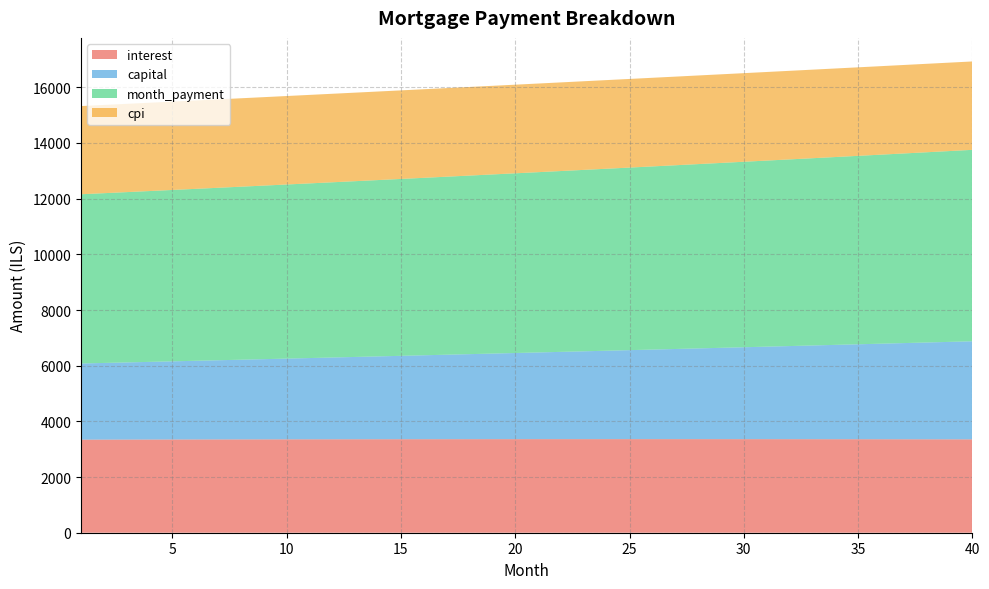

Reading left to right, what are all the values shown in this chart?

interest: 1=3343.9	2=3345.3	3=3346.7	4=3348.1	5=3349.3	6=3350.5	7=3351.7	8=3352.8	9=3353.9	10=3354.8	11=3355.8	12=3356.6	13=3357.5	14=3358.2	15=3358.9	16=3359.5	17=3360.1	18=3360.6	19=3361.0	20=3361.3	21=3361.6	22=3361.9	23=3362.0	24=3362.1	25=3362.2	26=3362.1	27=3362.0	28=3361.8	29=3361.6	30=3361.3	31=3360.9	32=3360.4	33=3359.9	34=3359.2	35=3358.5	36=3357.8	37=3356.9	38=3356.0	39=3355.0	40=3353.9
capital: 1=2735.1	2=2752.9	3=2770.8	4=2788.9	5=2807.0	6=2825.3	7=2843.7	8=2862.2	9=2880.8	10=2899.6	11=2918.5	12=2937.5	13=2956.6	14=2975.9	15=2995.2	16=3014.7	17=3034.4	18=3054.1	19=3074.0	20=3094.0	21=3114.2	22=3134.4	23=3154.8	24=3175.4	25=3196.1	26=3216.9	27=3237.8	28=3258.9	29=3280.1	30=3301.5	31=3323.0	32=3344.6	33=3366.4	34=3388.3	35=3410.3	36=3432.5	37=3454.9	38=3477.4	39=3500.0	40=3522.8
month_payment: 1=6079.0	2=6098.2	3=6117.6	4=6136.9	5=6156.4	6=6175.9	7=6195.4	8=6215.0	9=6234.7	10=6254.5	11=6274.3	12=6294.1	13=6314.1	14=6334.1	15=6354.1	16=6374.2	17=6394.4	18=6414.7	19=6435.0	20=6455.4	21=6475.8	22=6496.3	23=6516.9	24=6537.5	25=6558.2	26=6579.0	27=6599.8	28=6620.7	29=6641.7	30=6662.7	31=6683.8	32=6705.0	33=6726.2	34=6747.5	35=6768.9	36=6790.3	37=6811.8	38=6833.4	39=6855.0	40=6876.7
cpi: 1=3168.0	2=3169.3	3=3170.6	4=3171.8	5=3173.0	6=3174.1	7=3175.1	8=3176.1	9=3177.0	10=3177.9	11=3178.7	12=3179.5	13=3180.2	14=3180.9	15=3181.5	16=3182.0	17=3182.4	18=3182.9	19=3183.2	20=3183.5	21=3183.7	22=3183.9	23=3183.9	24=3184.0	25=3183.9	26=3183.8	27=3183.7	28=3183.4	29=3183.1	30=3182.7	31=3182.3	32=3181.8	33=3181.2	34=3180.5	35=3179.8	36=3179.0	37=3178.1	38=3177.2	39=3176.2	40=3175.1